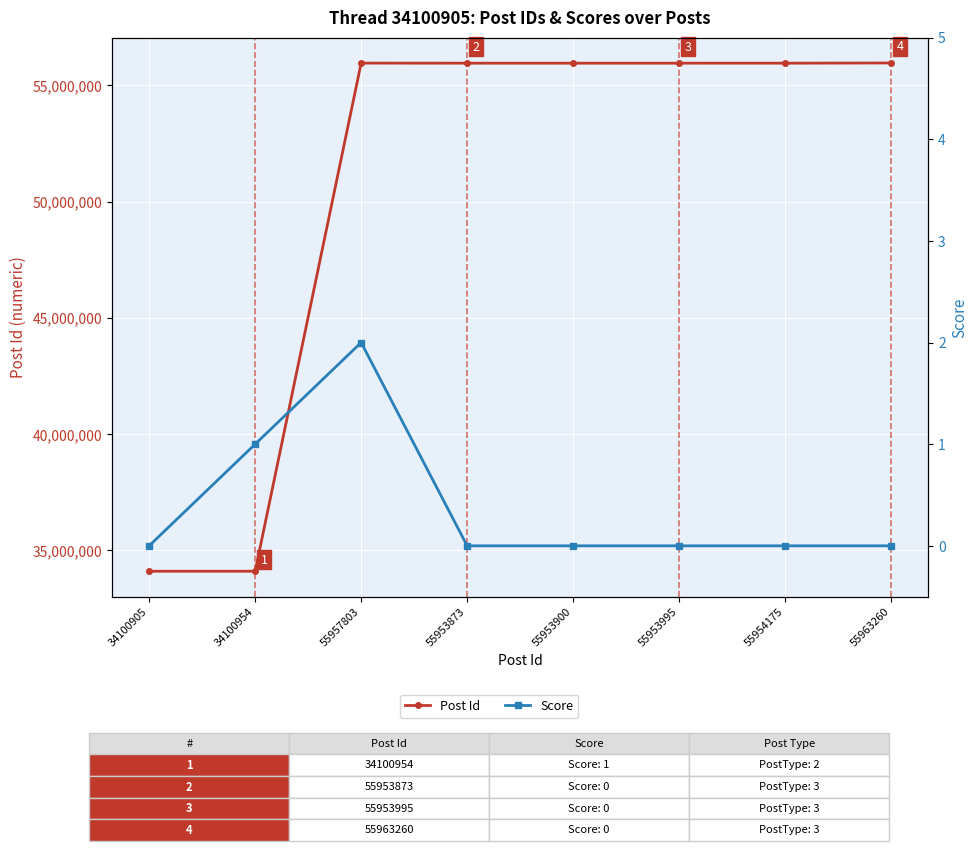

What is the maximum value shown in the chart?

55963260